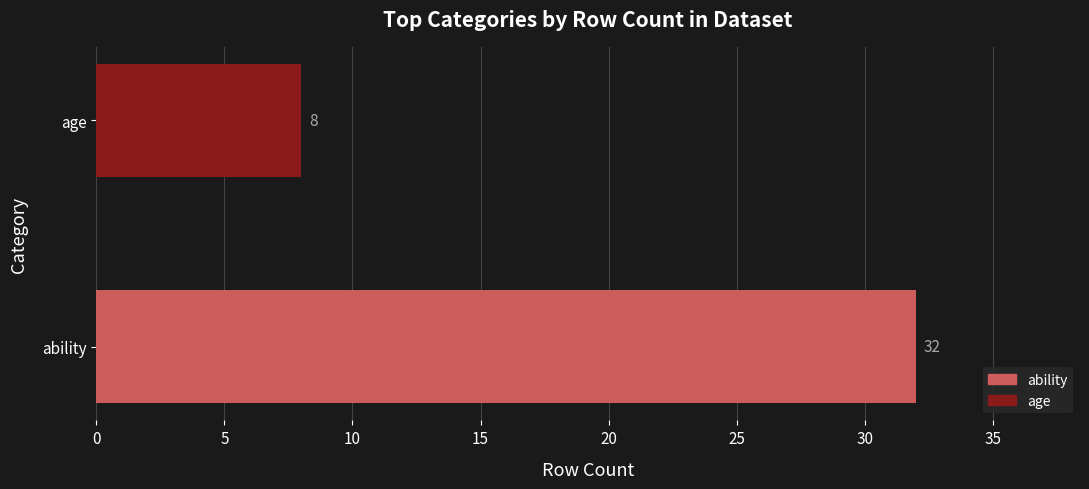

What is the sum of all values?

40